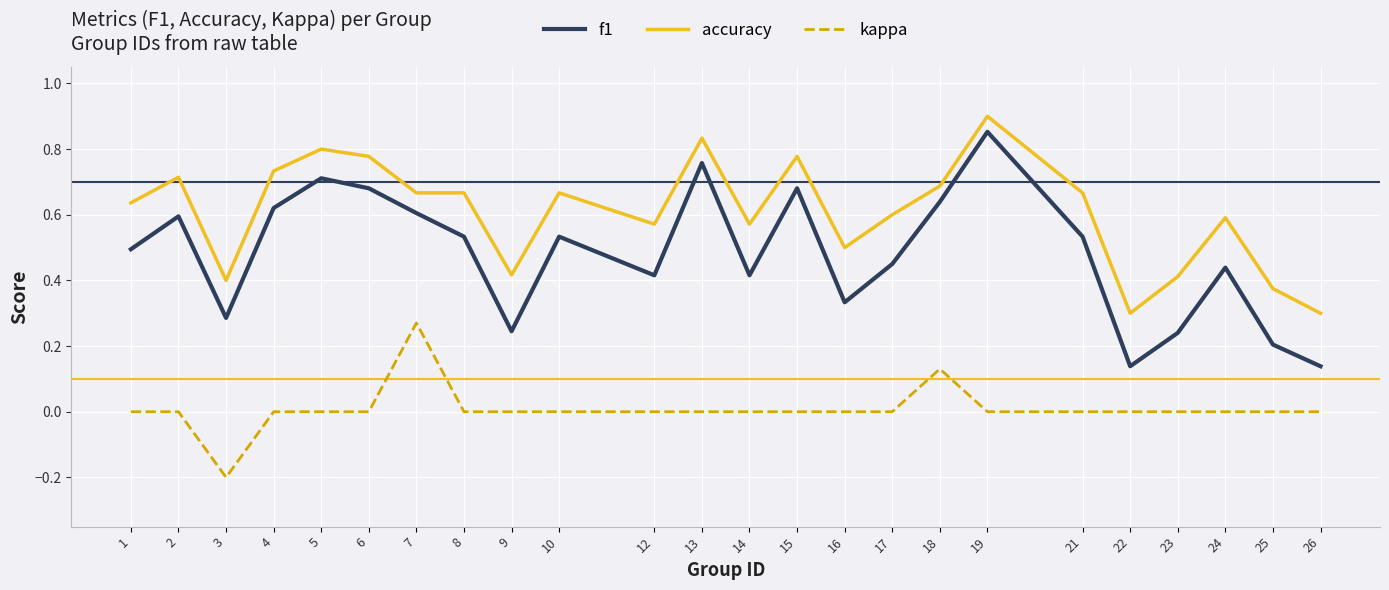

How many f1 values are between 0 and 1?

24